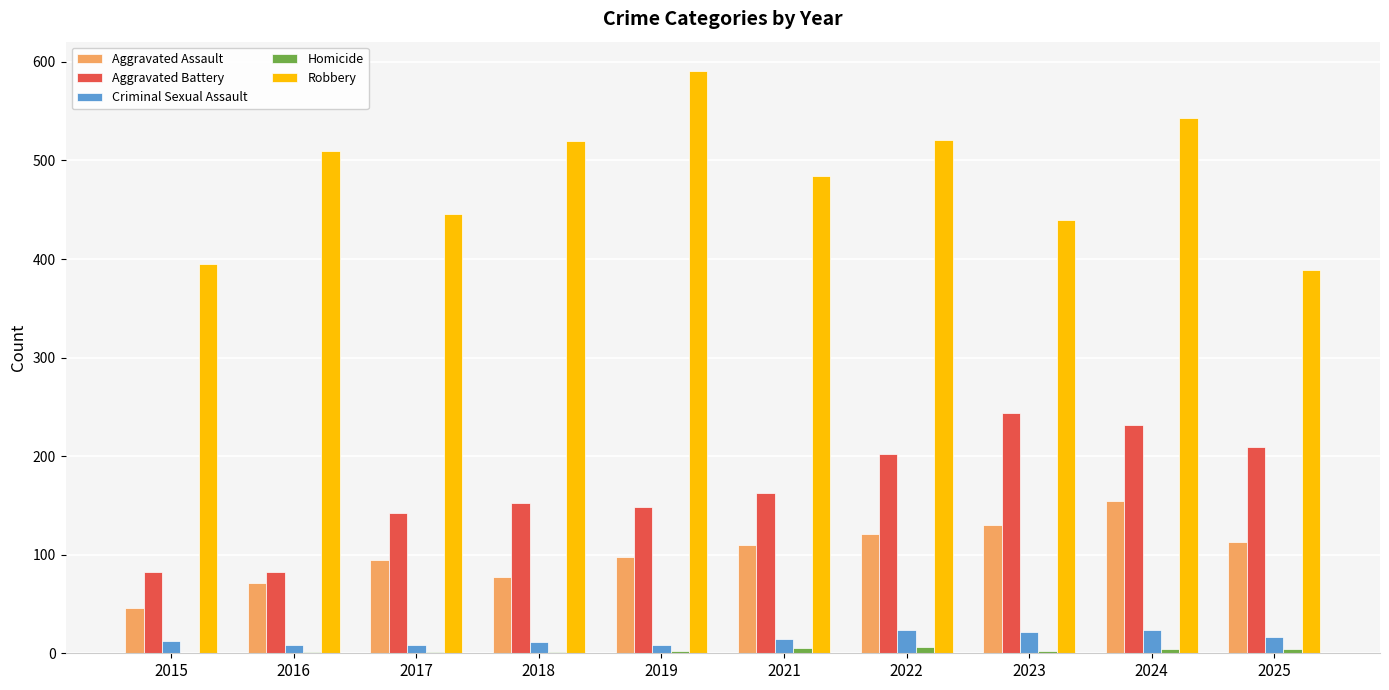

What is the maximum value for Criminal Sexual Assault?

24